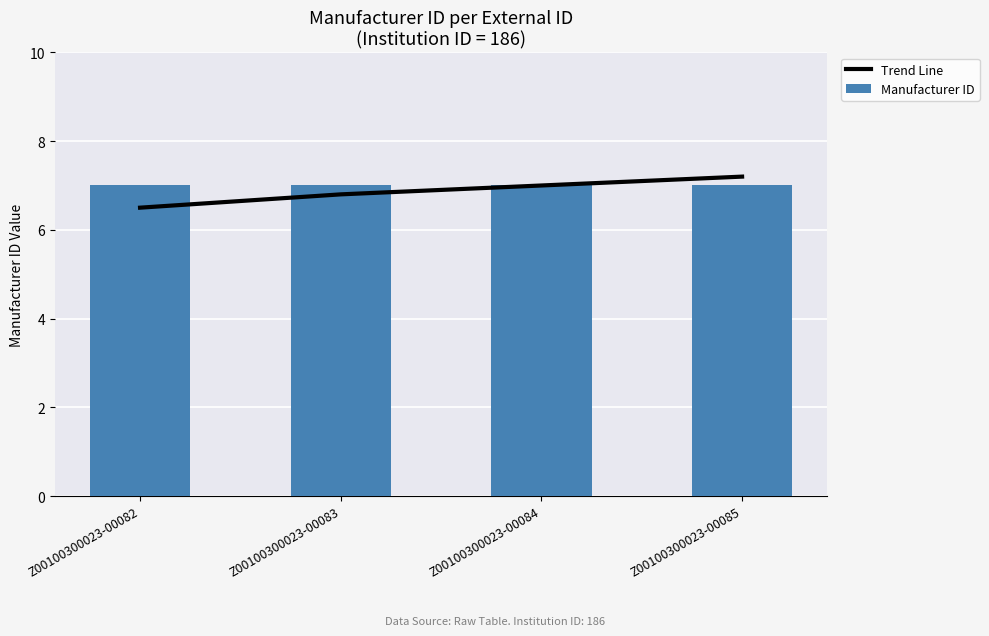

What value does the Manufacturer ID series have at Z00100300023-00085?

7.0